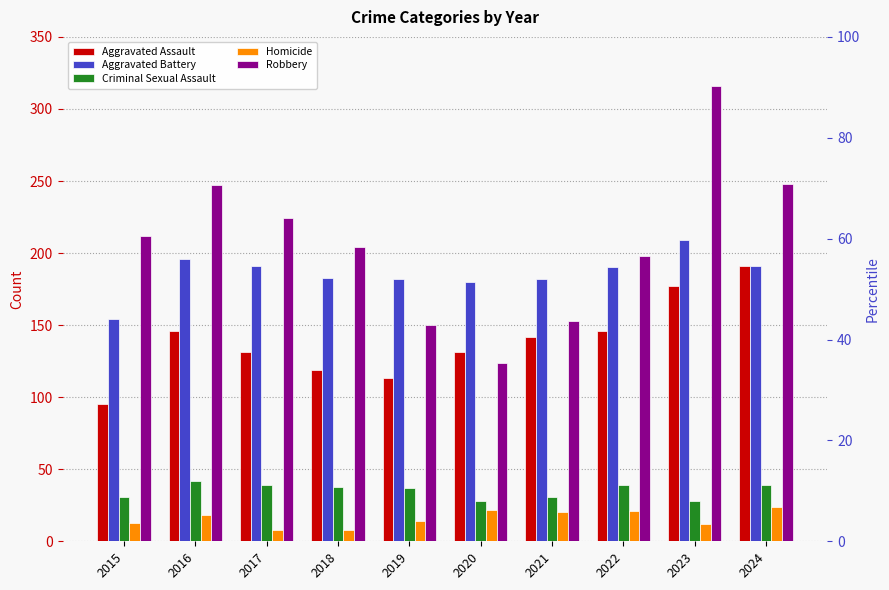

What is the maximum value for Aggravated Assault?

191